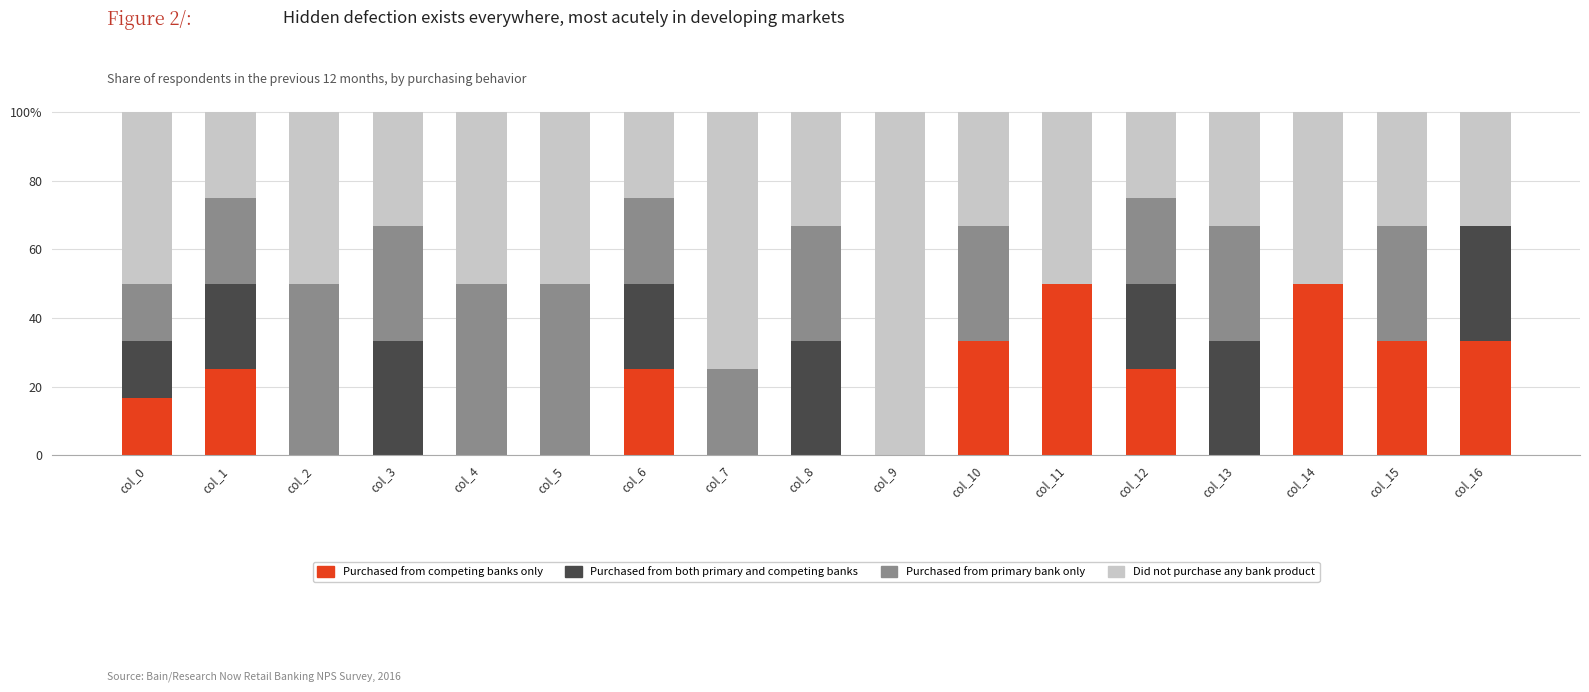

Read the Purchased from both primary and competing banks value at col_3.

33.3